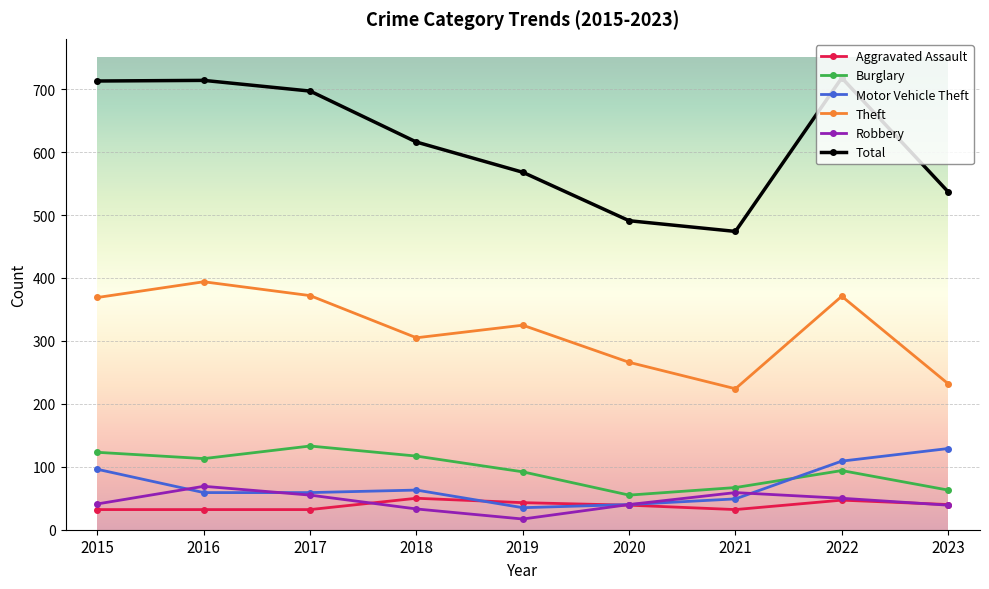

How many lines are shown in the chart?

6